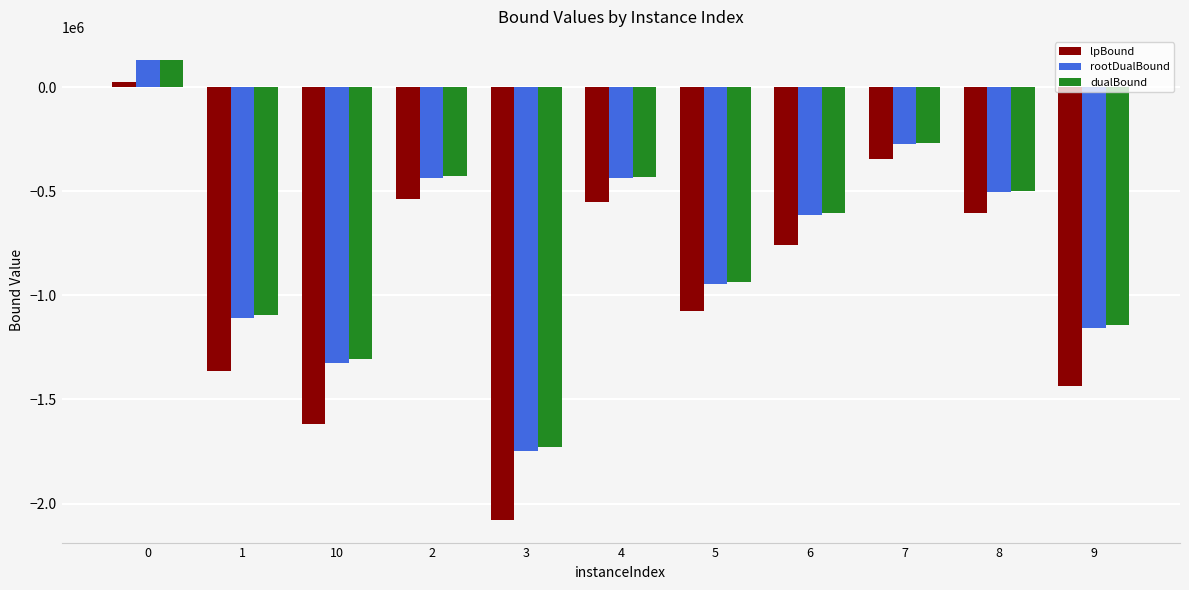

What is the lowest value of the dualBound series?

-1728260.3